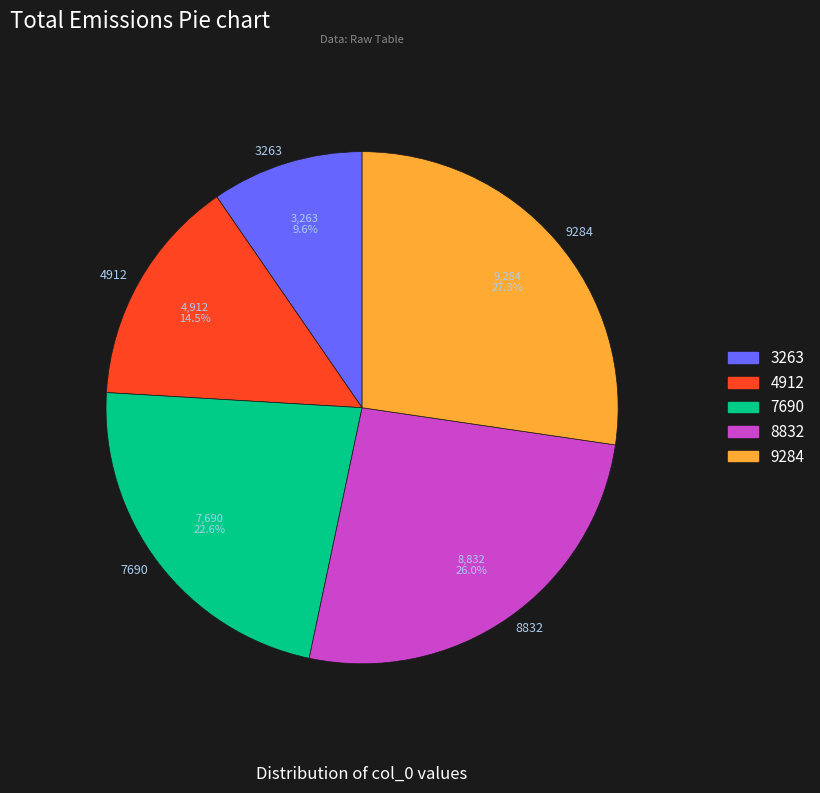

Which category has the biggest portion of the pie?

9284